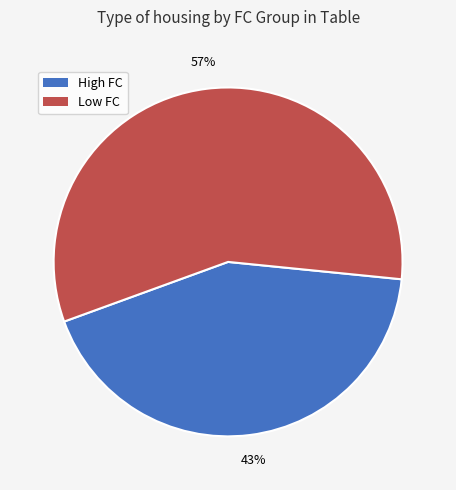

To the nearest percent, what is the difference between the largest and smallest slice percentages?

14%